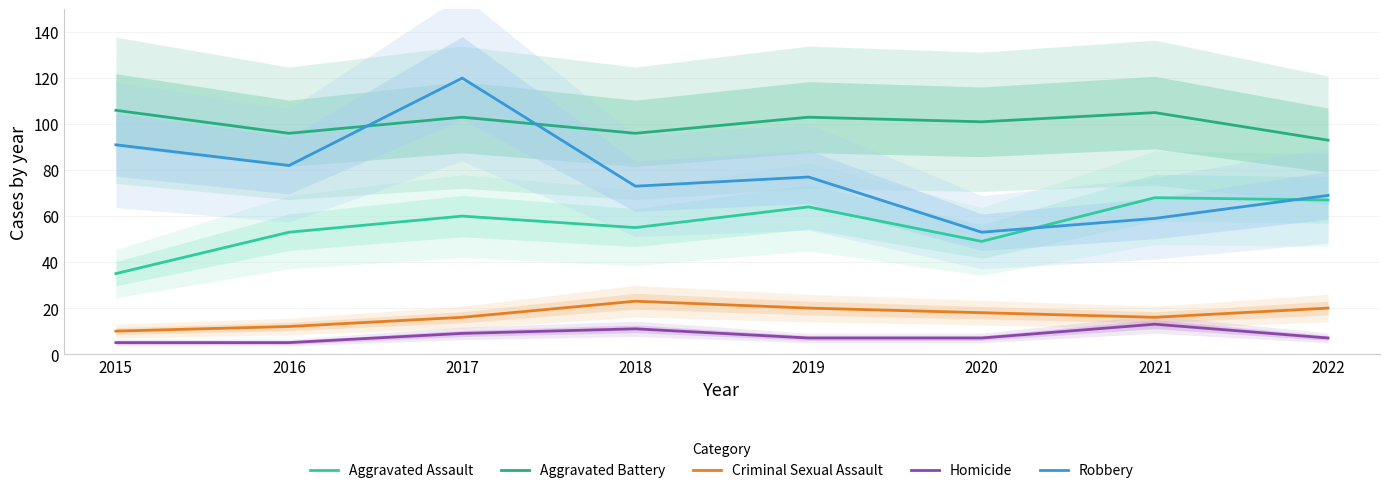

At which label does Aggravated Battery reach its minimum?

2022